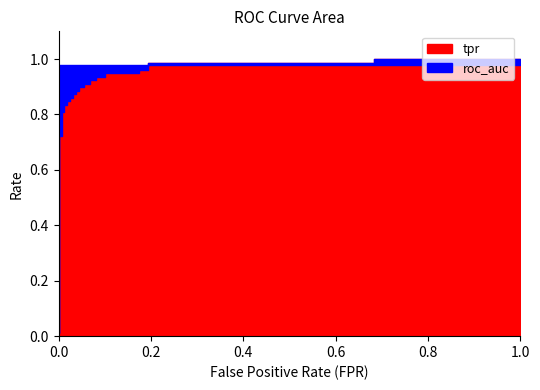

Rank the series by their average value, from highest to lowest.

roc_auc, tpr